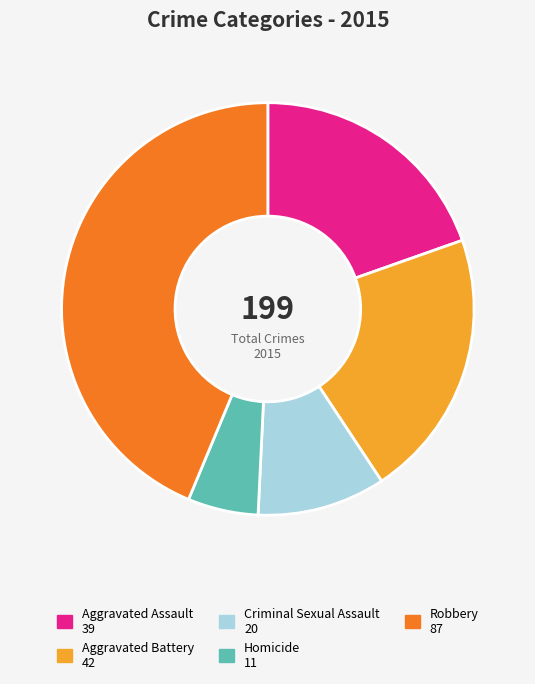

Is there any slice that represents more than half of the pie?

No